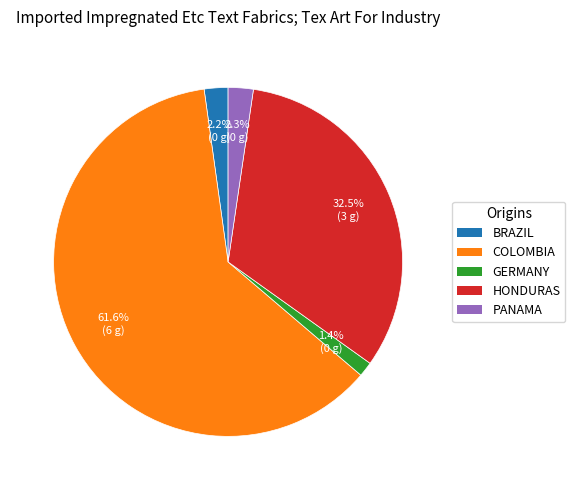

Is there a majority slice in this chart?

Yes